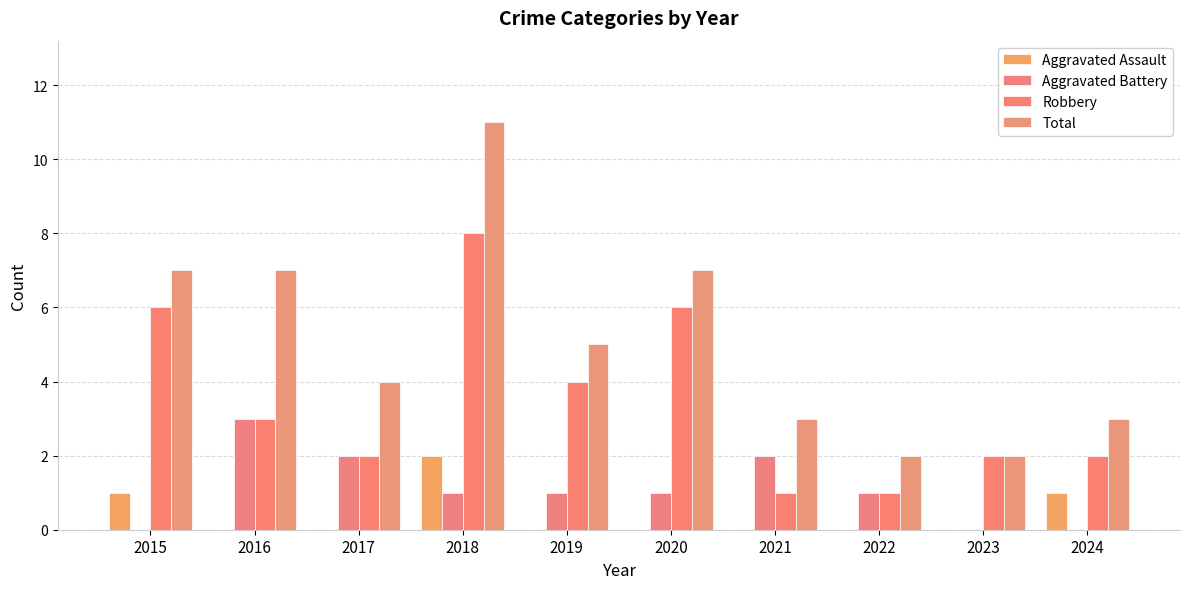

Is it true that Total equals 2 at 2023?

True